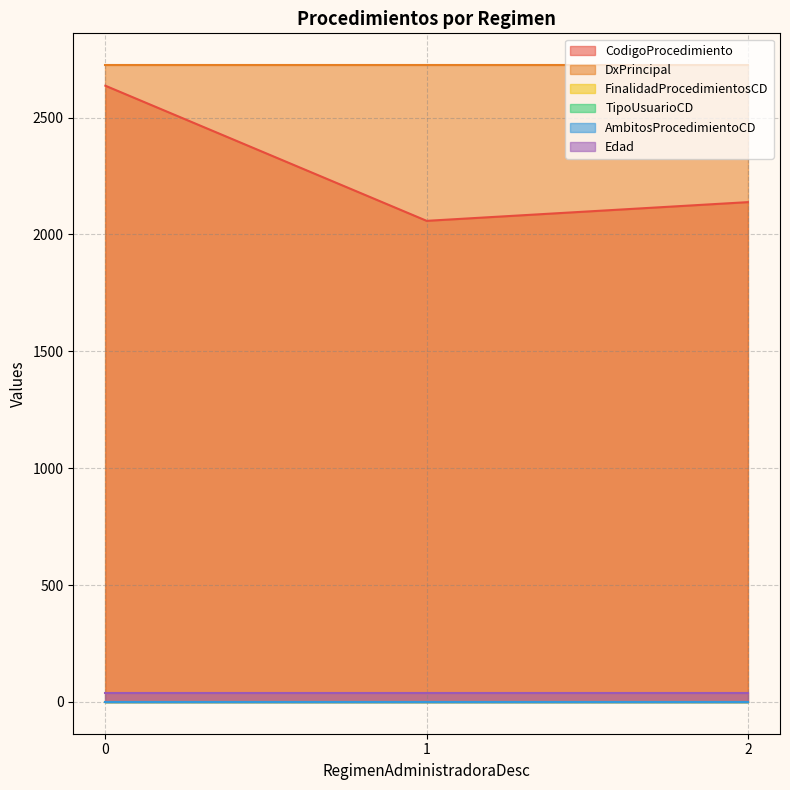

Which category has the lowest value in the CodigoProcedimiento series?

1